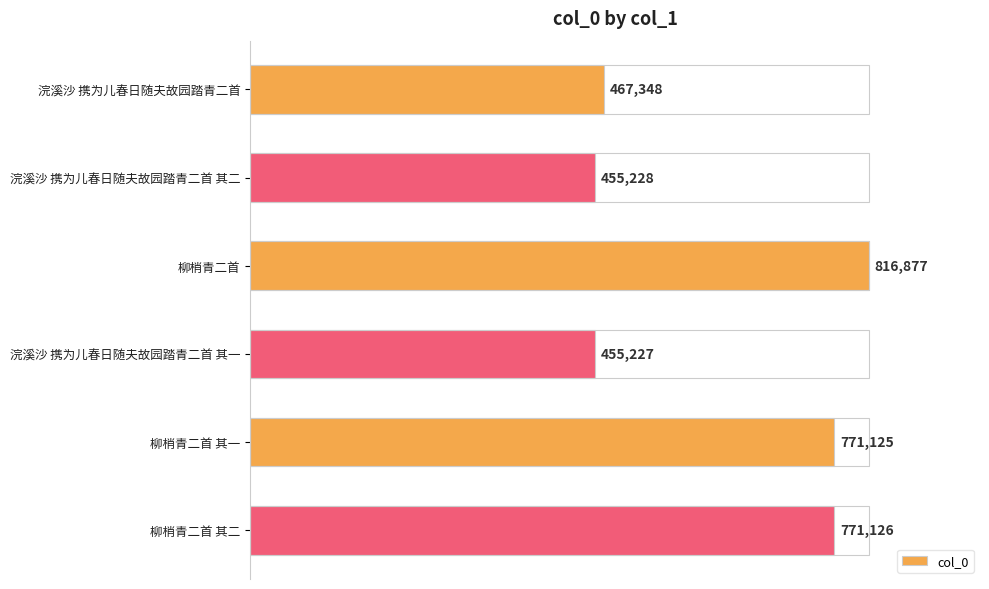

Is it true that the value at 浣溪沙 携为儿春日随夫故园踏青二首 其一 is 672378?

False